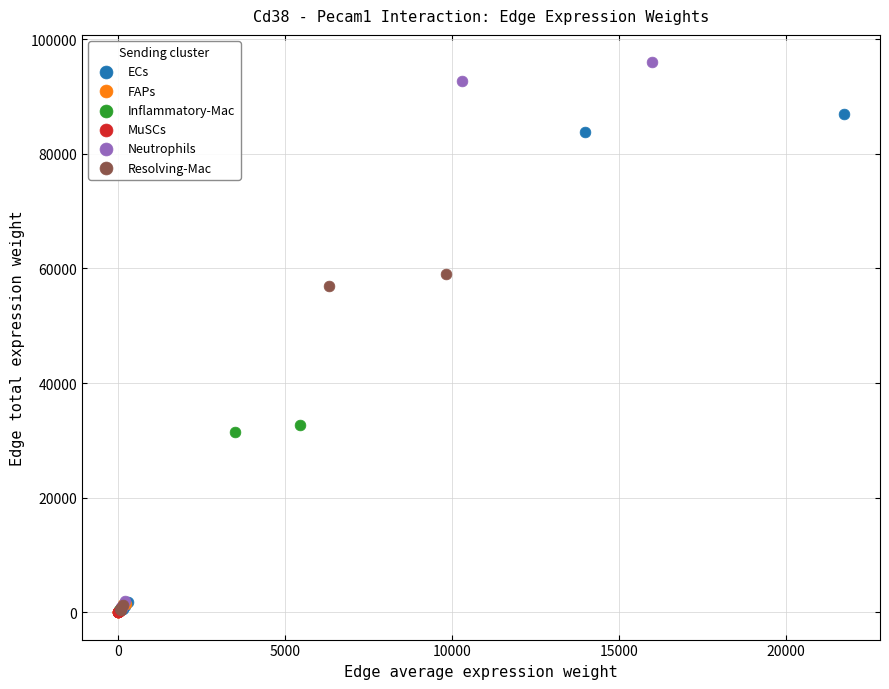

Which series reaches the maximum Y coordinate?

Neutrophils